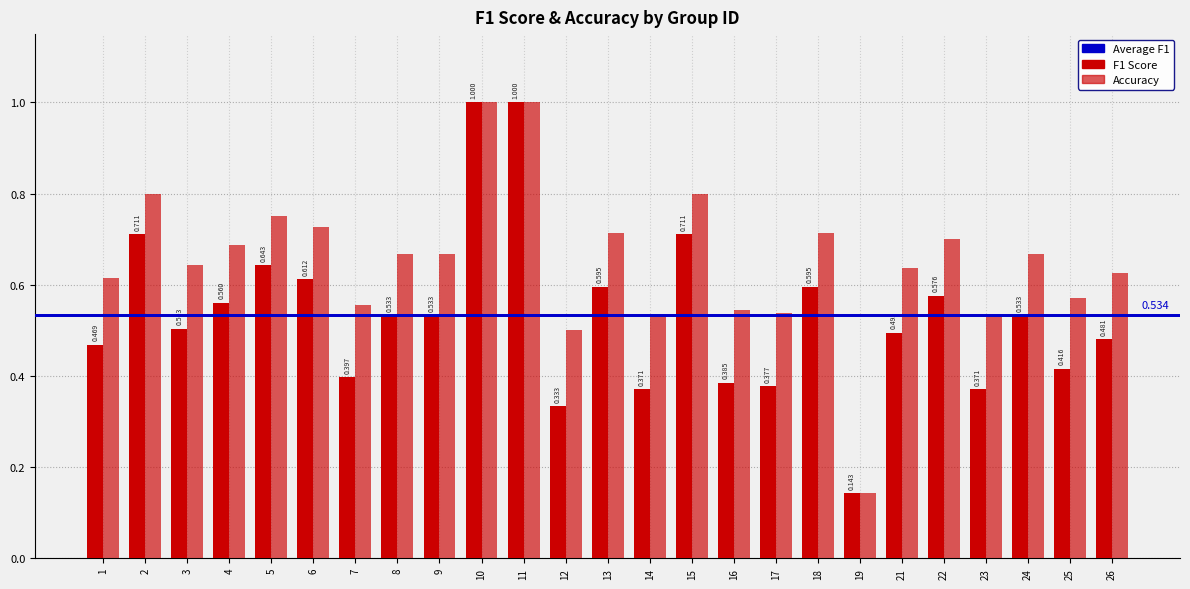

How many series are shown in this chart?

2